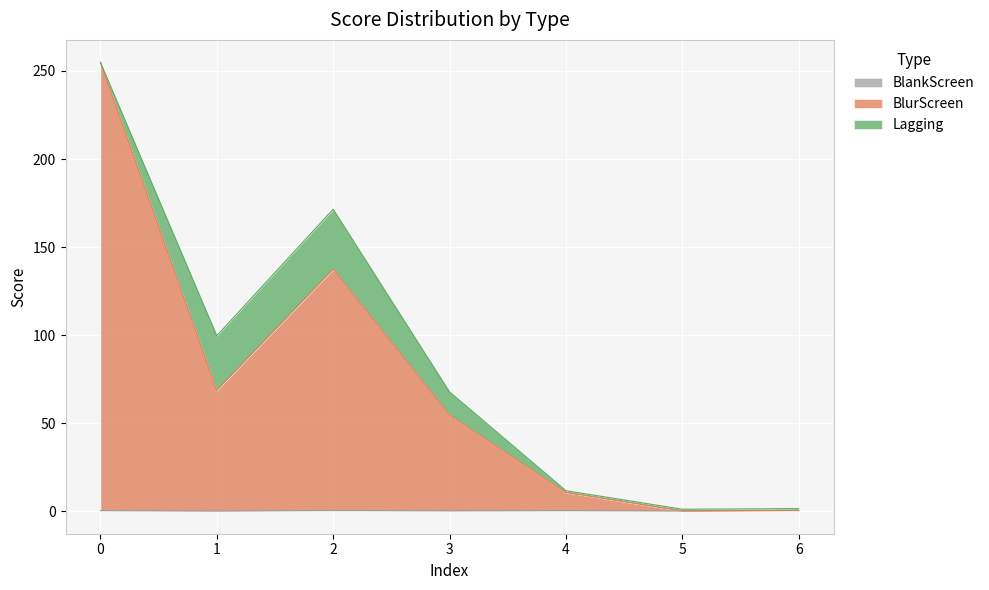

Between 4 and 3, which is larger?

4